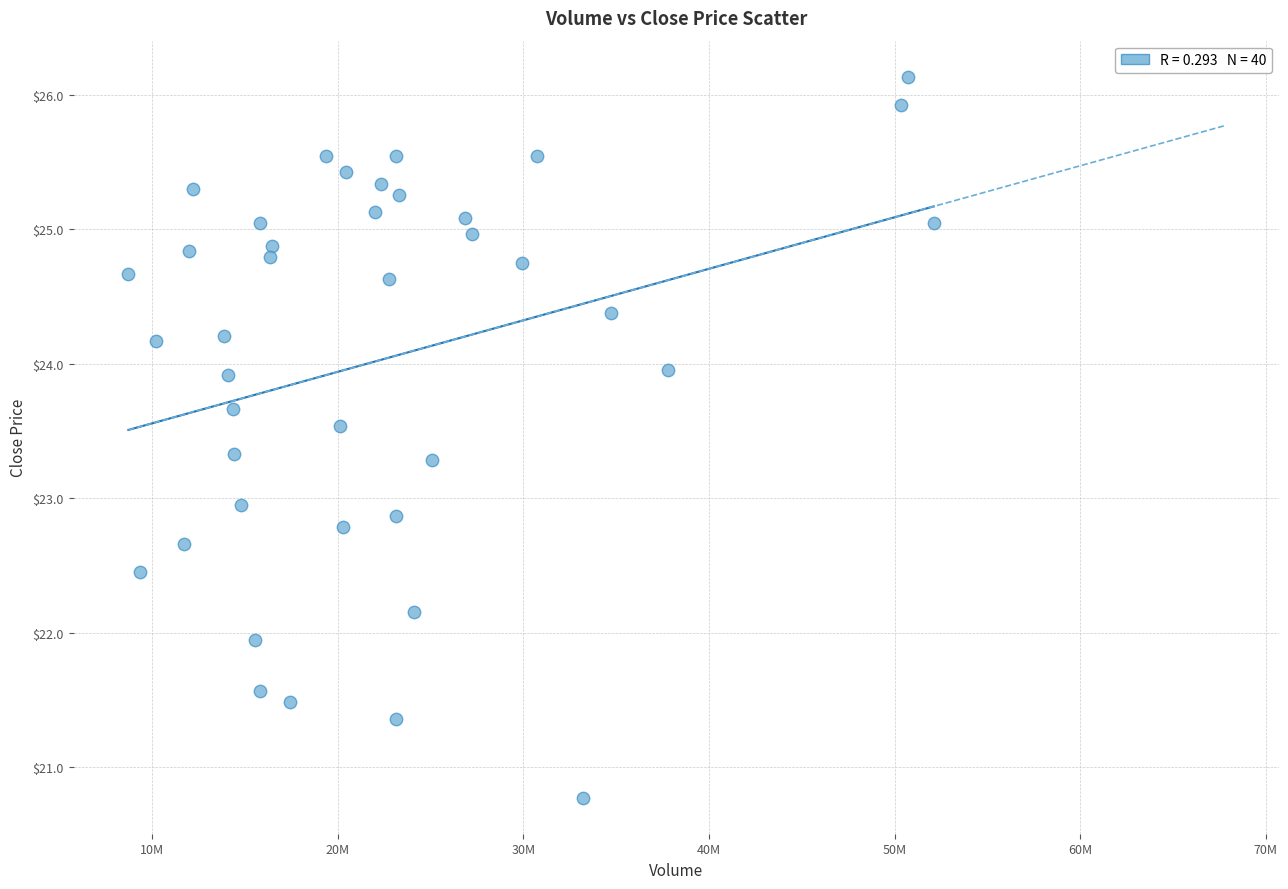

What is the range of X values (max minus min)?

43379057.0